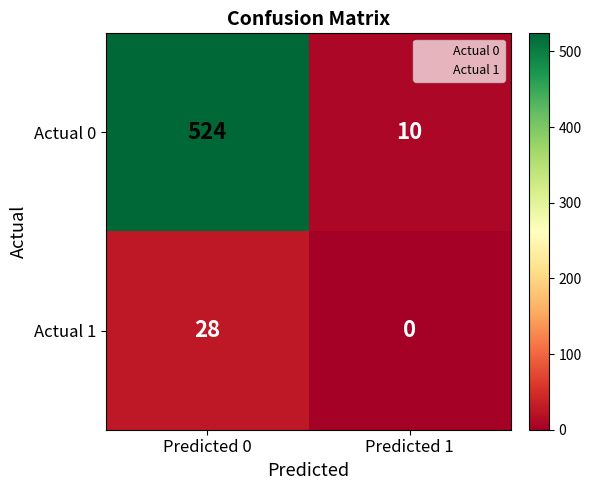

What is the average value of the Actual 1 series?

14